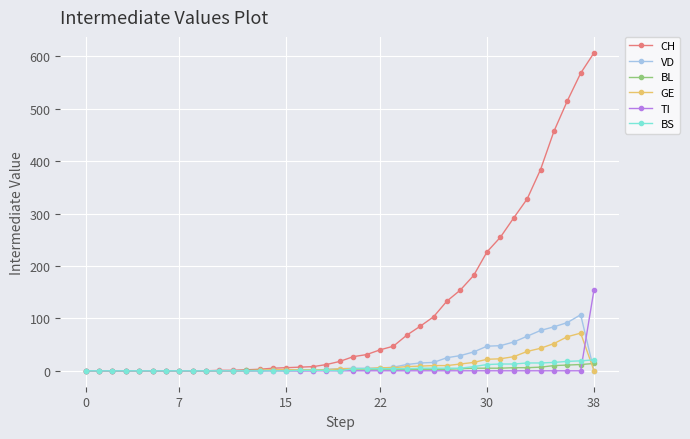

Which series has the widest spread of values?

CH